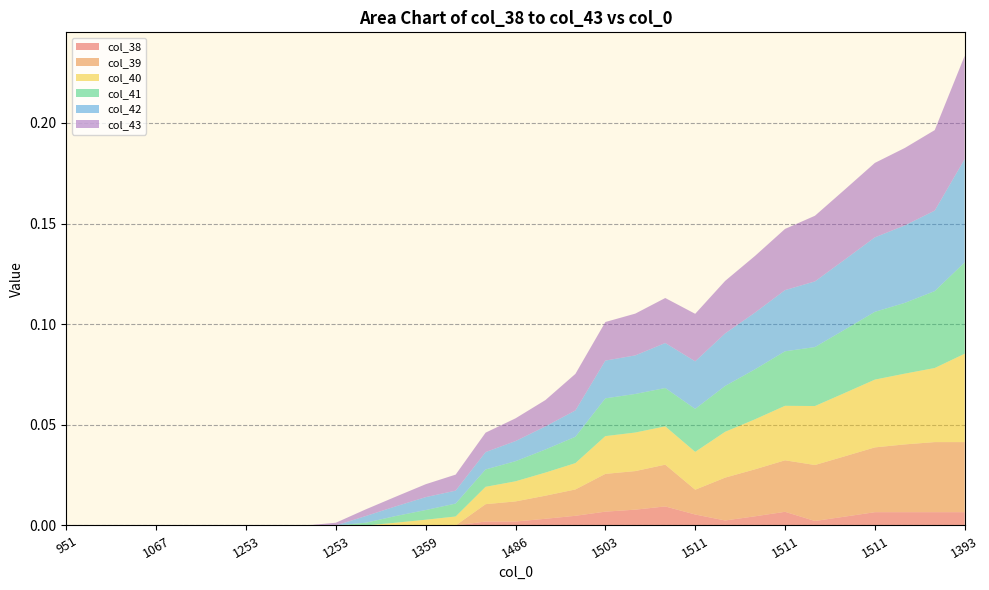

Reading right to left, what are all the values shown in this chart?

col_38: 0.0	0.0	0.0	0.0	0.0	0.0	0.0	0.0	0.0	0.0	0.0	0.0	0.0	0.0	0.0	0.0	0.0	0.0	0.0	0.0	0.0	0.0	0.0	0.0	0.0	0.0	0.0	0.0	0.0	0.0	0.0
col_39: 0.0	0.0	0.0	0.0	0.0	0.0	0.0	0.0	0.0	0.0	0.0	0.0	0.0	0.0	0.0	0.0	0.0	0.0	0.0	0.0	0.0	0.0	0.0	0.0	0.0	0.0	0.0	0.0	0.0	0.0	0.0
col_40: 0.0	0.0	0.0	0.0	0.0	0.0	0.0	0.0	0.0	0.0	0.0	0.0	0.0	0.0	0.0	0.0	0.0	0.0	0.0	0.0	0.0	0.0	0.0	0.0	0.0	0.0	0.0	0.0	0.0	0.0	0.0
col_41: 0.0	0.0	0.0	0.0	0.0	0.0	0.0	0.0	0.0	0.0	0.0	0.0	0.0	0.0	0.0	0.0	0.0	0.0	0.0	0.0	0.0	0.0	0.0	0.0	0.0	0.0	0.0	0.0	0.0	0.0	0.0
col_42: 0.1	0.0	0.0	0.0	0.0	0.0	0.0	0.0	0.0	0.0	0.0	0.0	0.0	0.0	0.0	0.0	0.0	0.0	0.0	0.0	0.0	0.0	0.0	0.0	0.0	0.0	0.0	0.0	0.0	0.0	0.0
col_43: 0.1	0.0	0.0	0.0	0.0	0.0	0.0	0.0	0.0	0.0	0.0	0.0	0.0	0.0	0.0	0.0	0.0	0.0	0.0	0.0	0.0	0.0	0.0	0.0	0.0	0.0	0.0	0.0	0.0	0.0	0.0